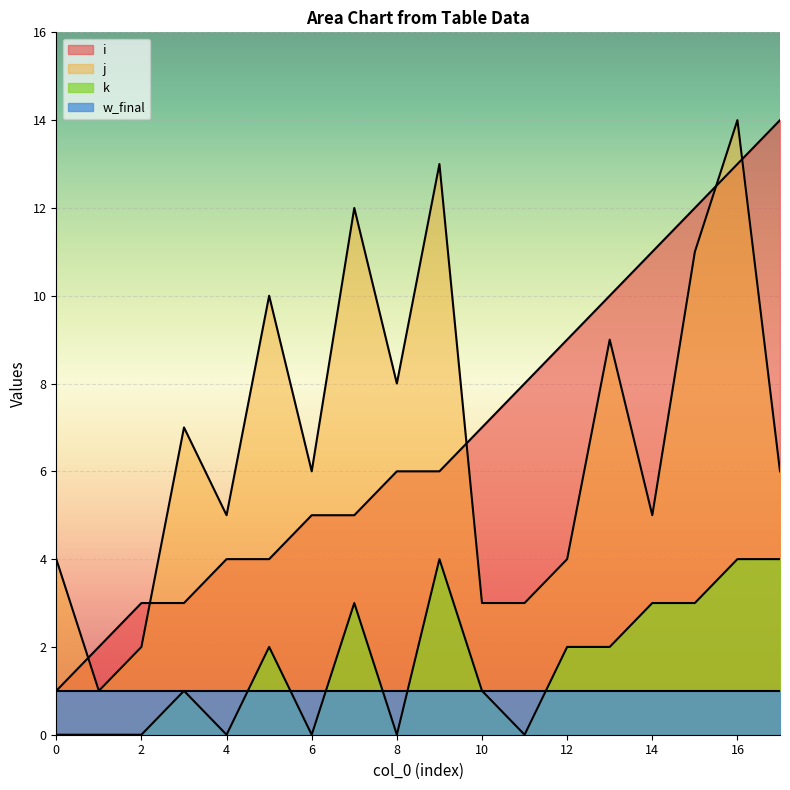

Which has a higher value, 10 or 16?

16